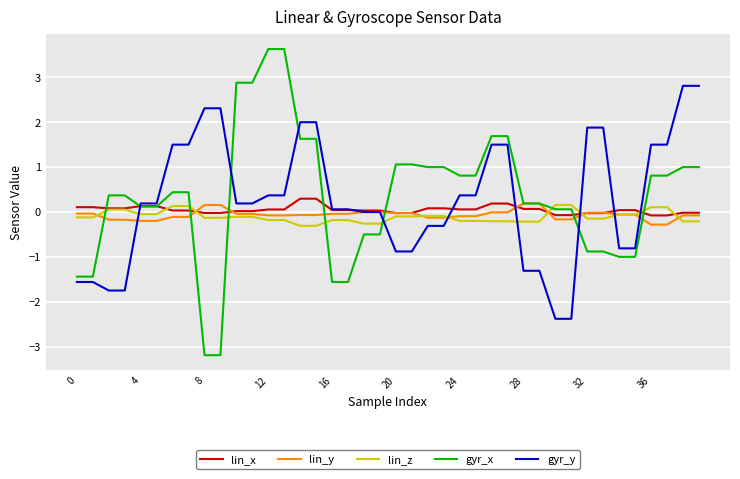

Which series ends up on top after the final intersection of gyr_x and lin_z?

gyr_x